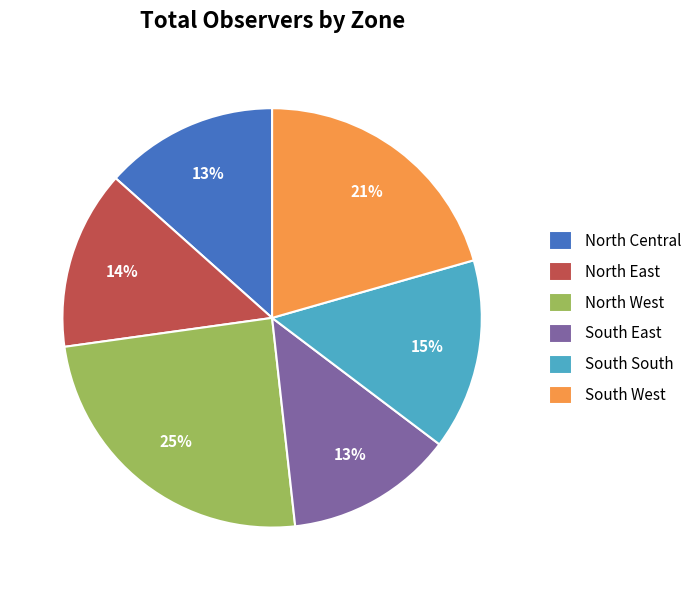

Is it true that North Central is 13% of the pie?

True